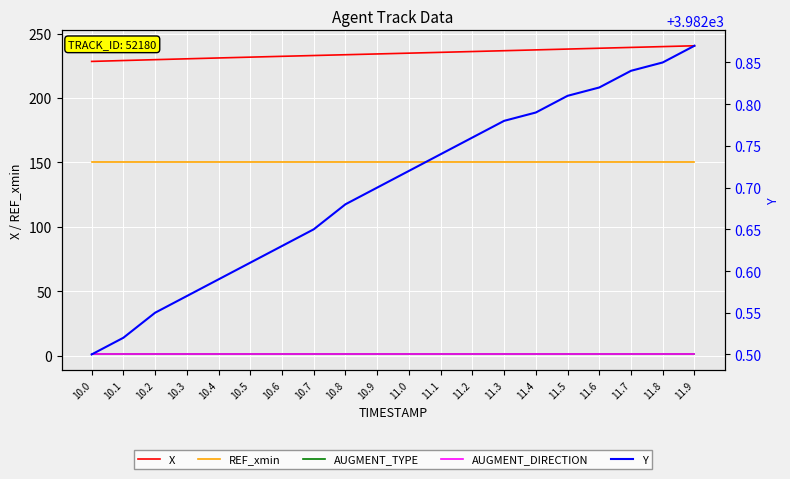

True or false: REF_xmin and Y cross at least once.

False